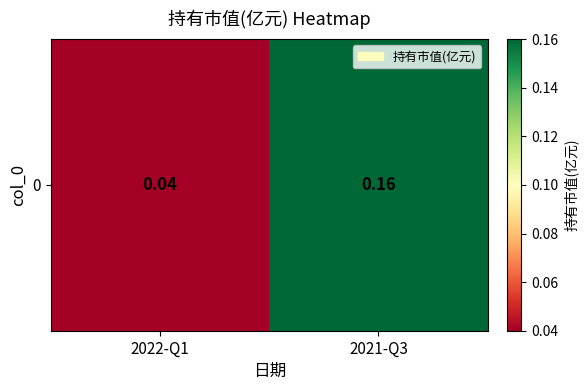

What is the sum of all values?

0.2